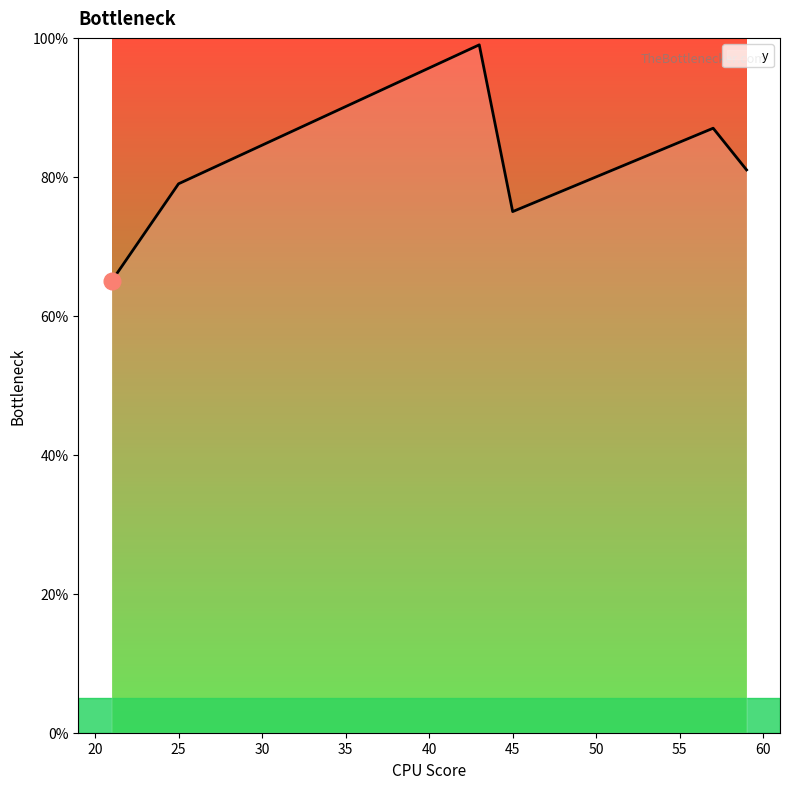

What is the average value?

81